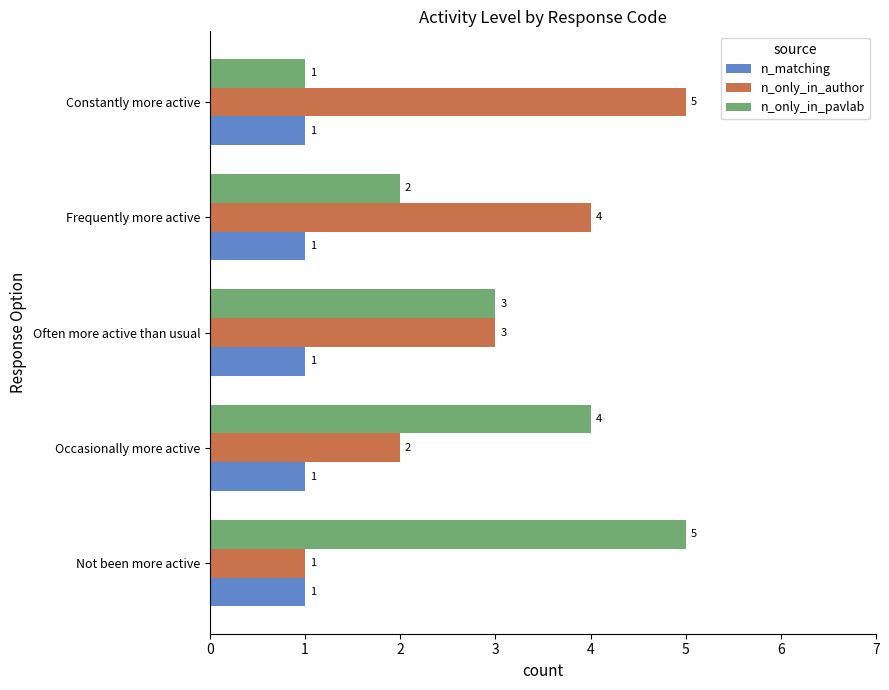

How many categories are shown in the chart?

5